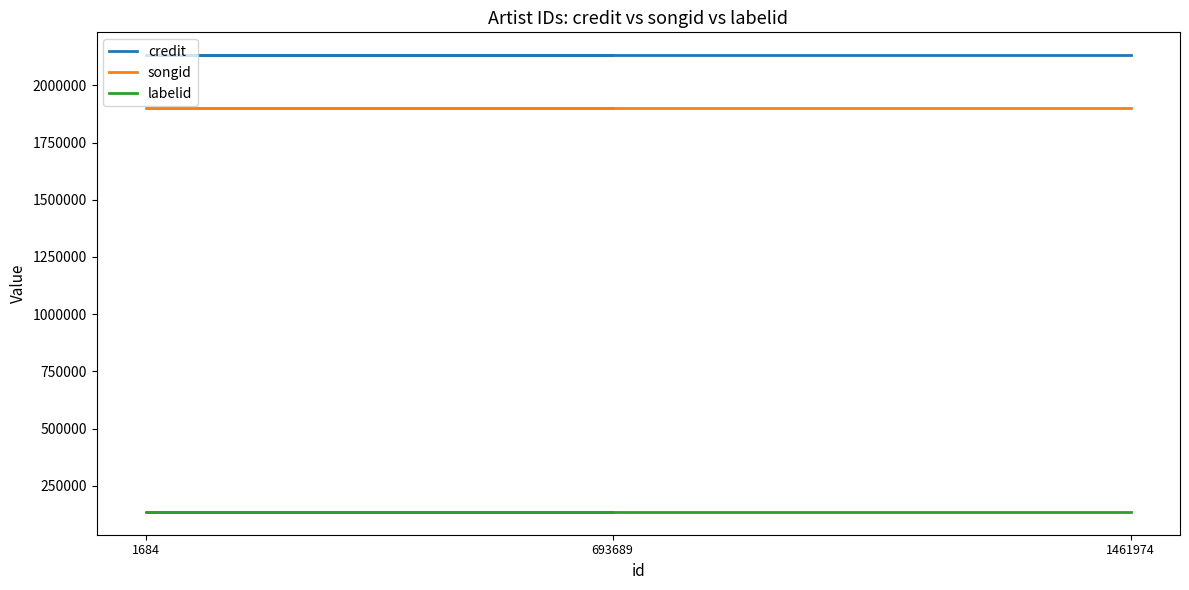

What is the sum of all songid values?

5706870